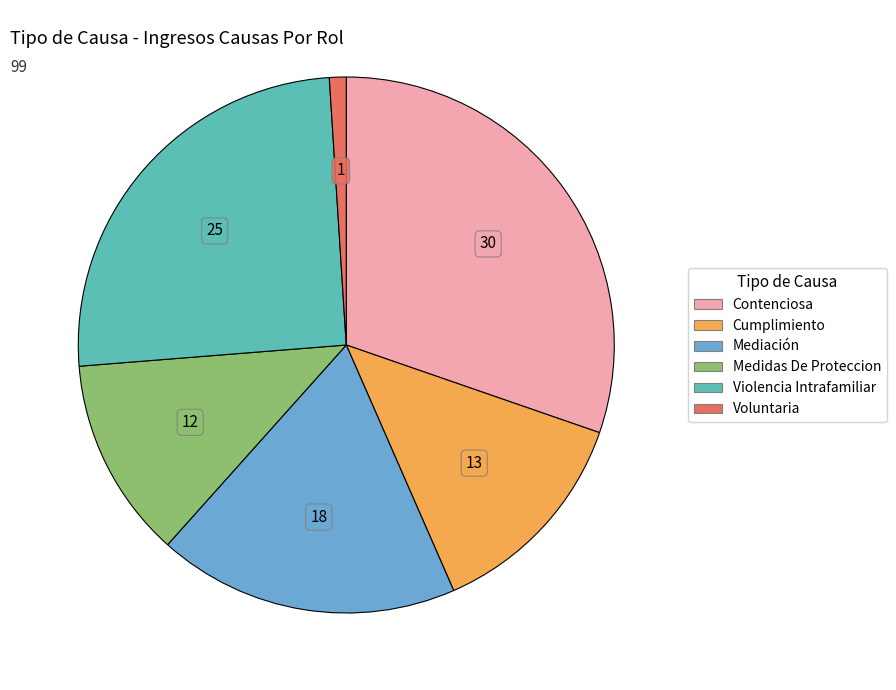

Is there any slice that represents more than half of the pie?

No